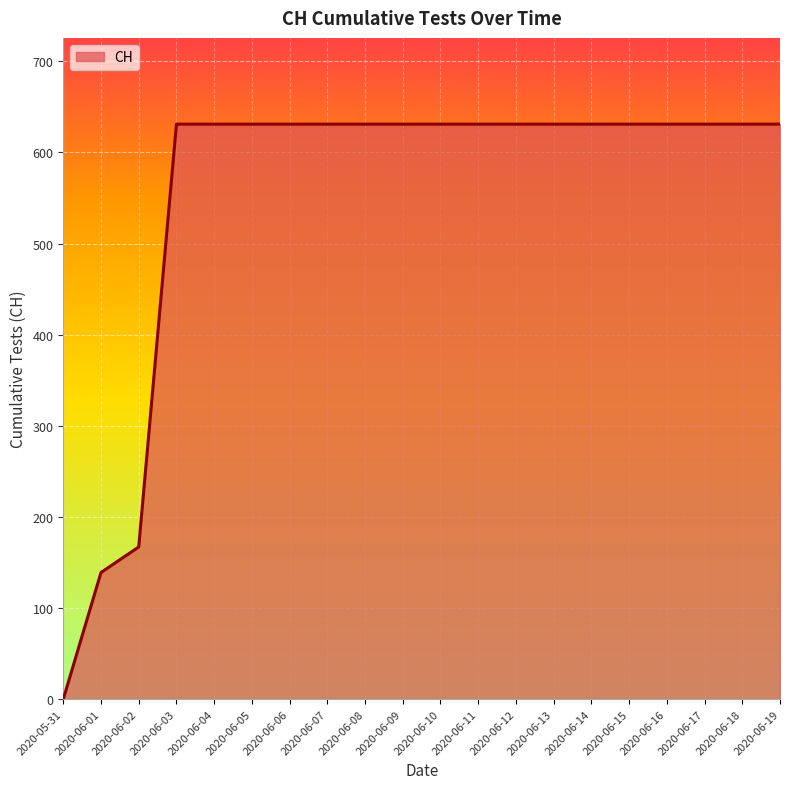

Does the chart have visible grid lines?

Yes